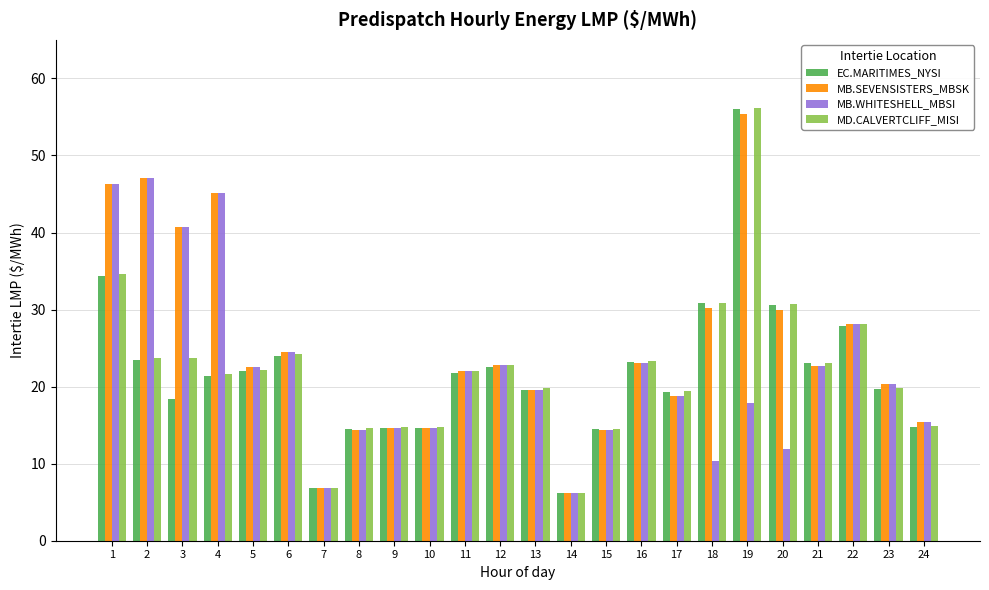

What is the total value across all series at 5?

89.2